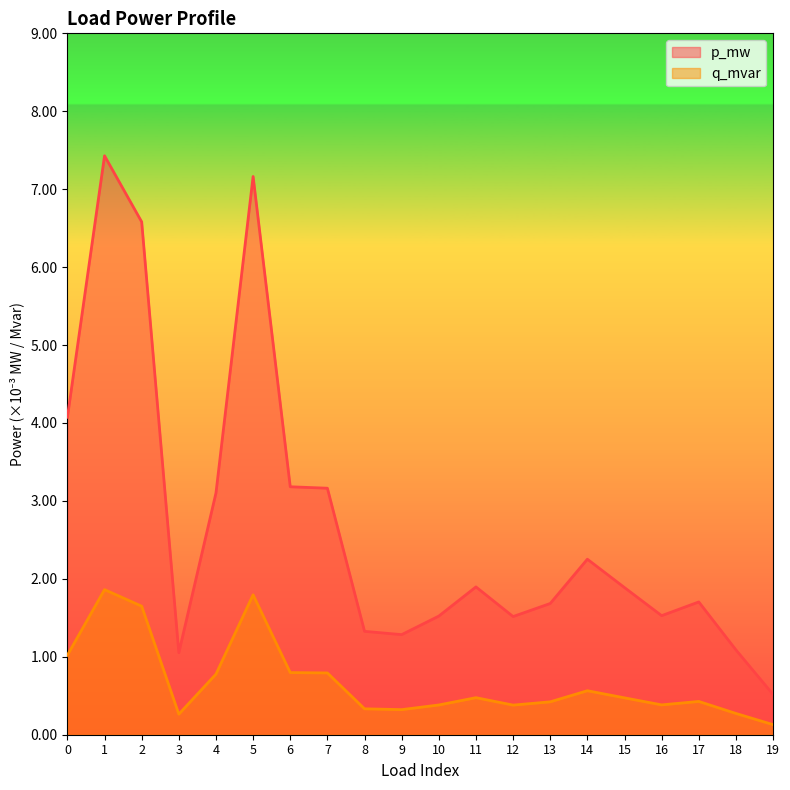

In p_mw, how many points are higher than both neighbors (excluding endpoints)?

5